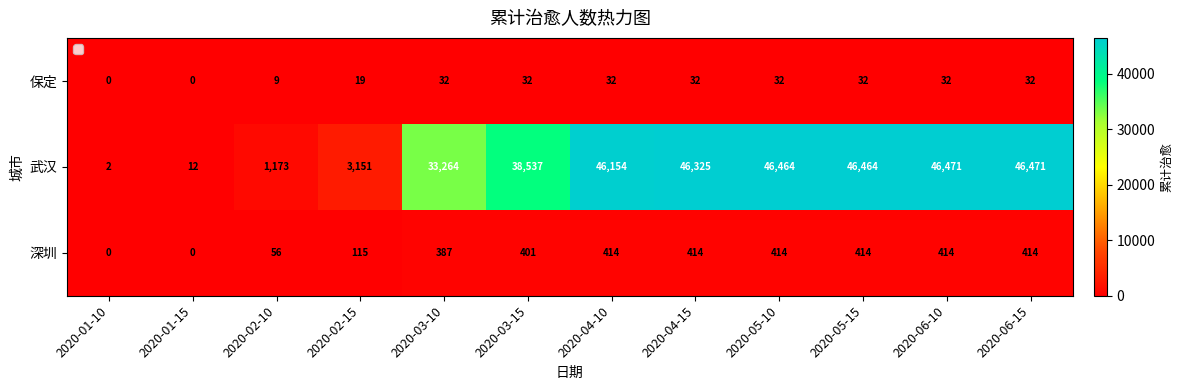

How many series are shown in this chart?

3